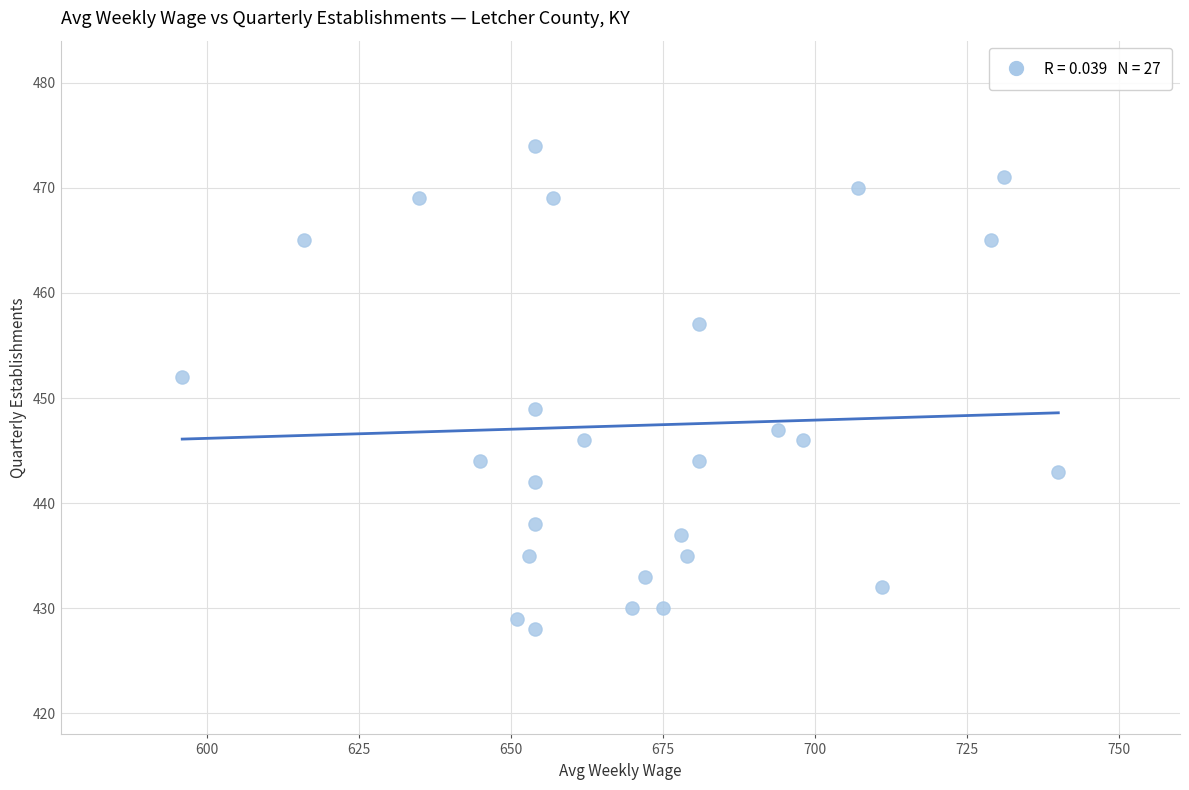

What Y value in the scatter plot is closest to 451?

452